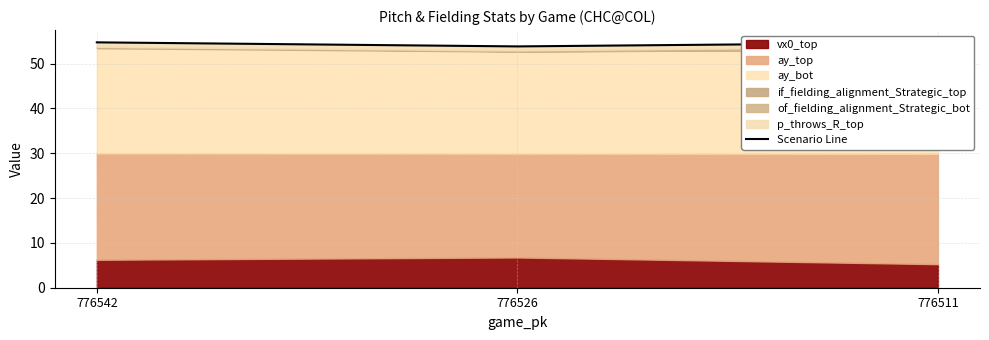

Where does the data first go above 54?

776542